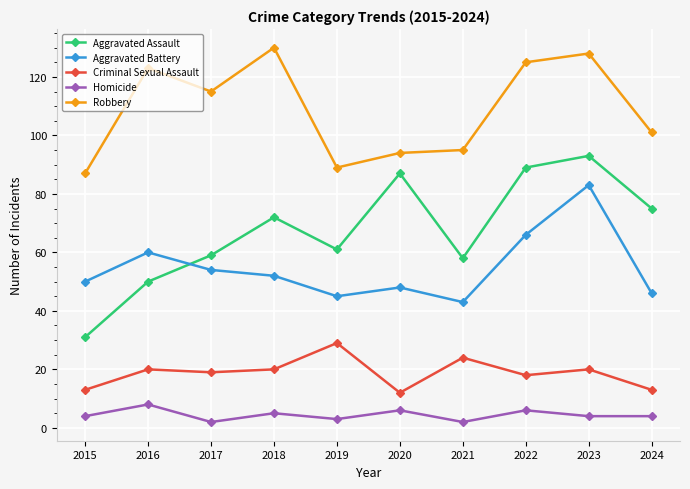

What is the smallest value displayed?

2